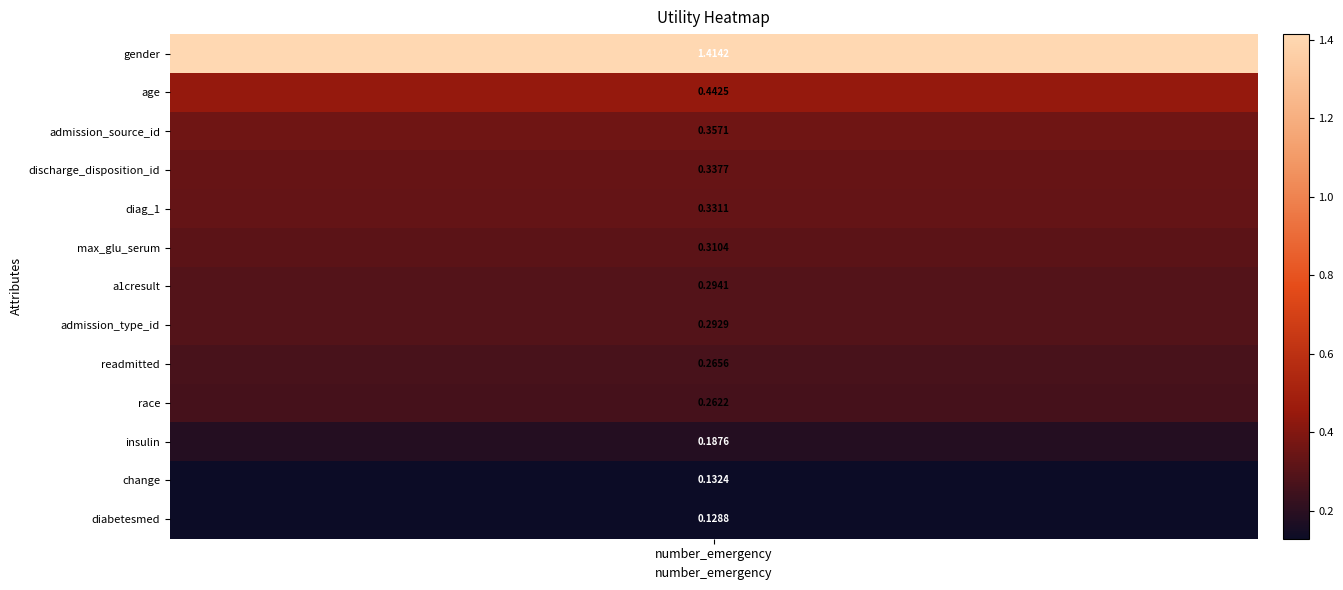

What is the smallest value displayed?

0.1